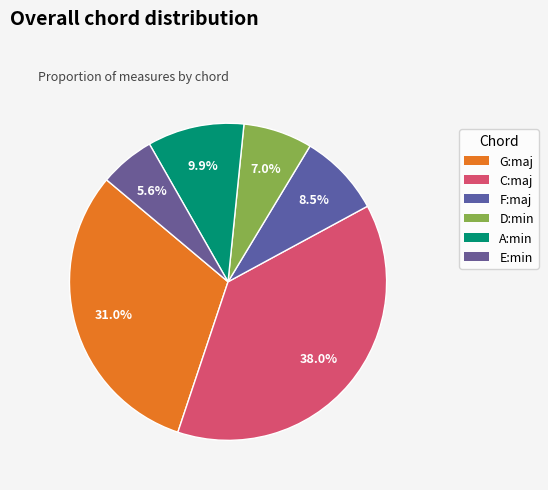

Which slice is the largest?

C:maj